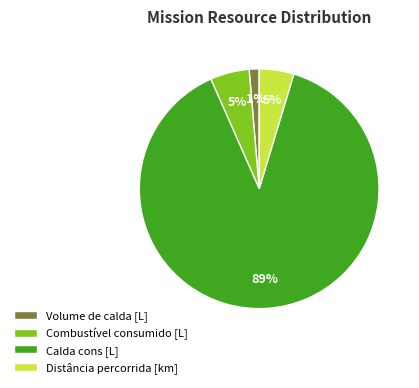

Is there any slice that represents more than half of the pie?

Yes